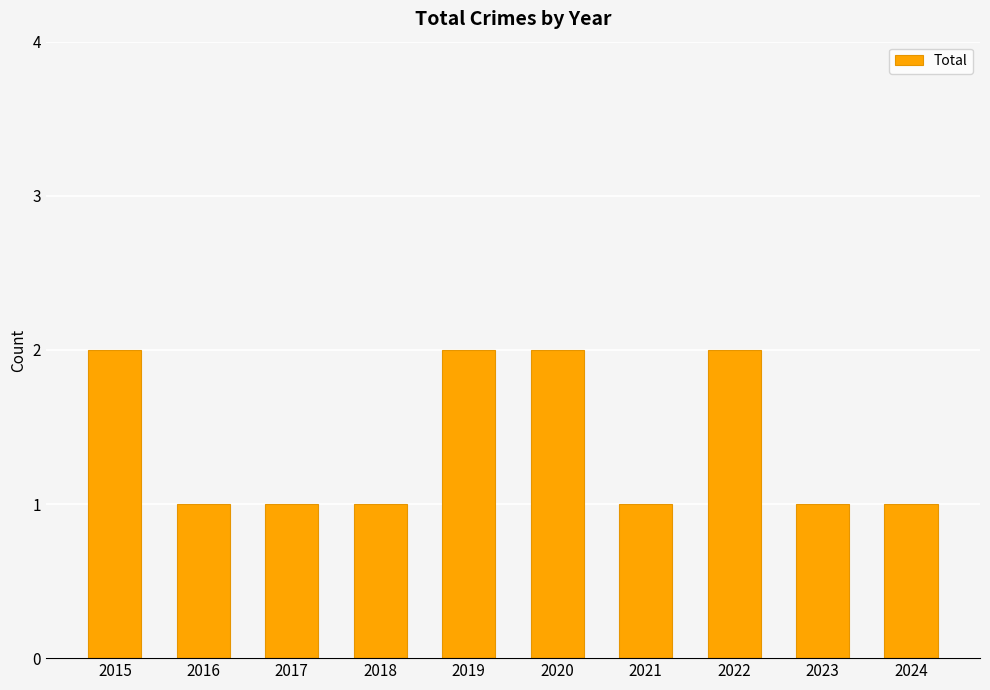

What value does the data have at 2019?

2